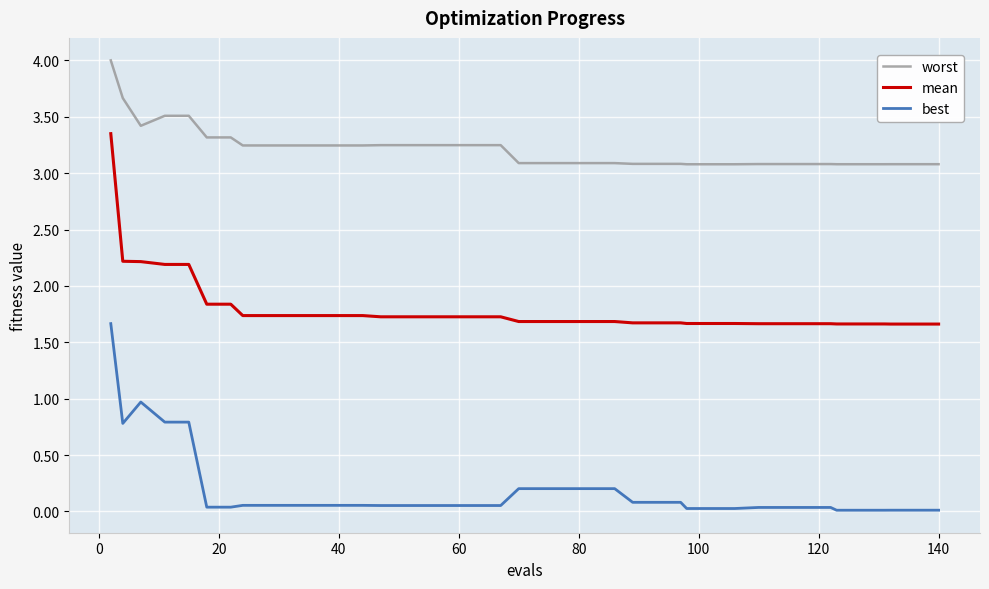

How many series are shown in this chart?

3